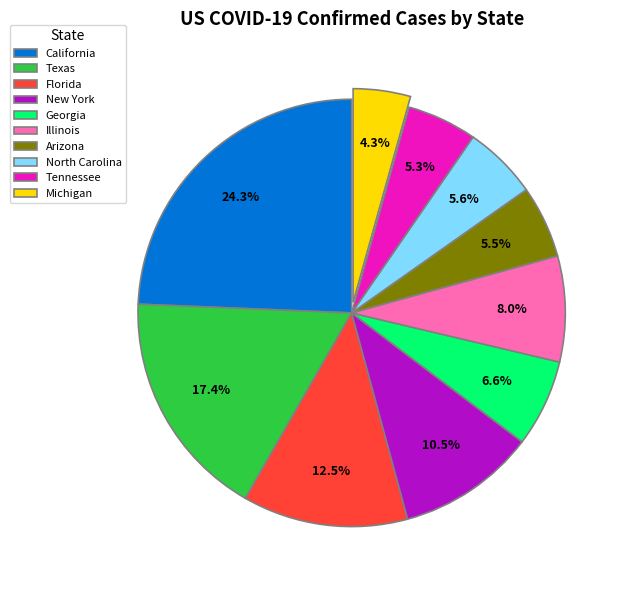

Approximately how many times larger is the value at North Carolina compared to Florida?

0.4